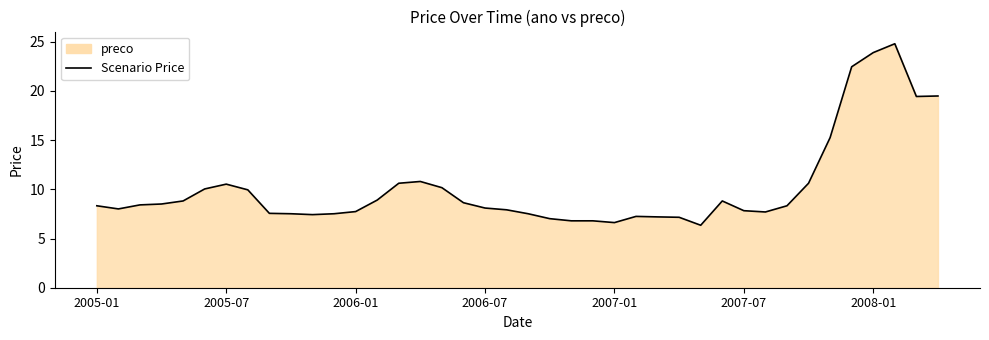

What is the maximum value shown in the chart?

24.8